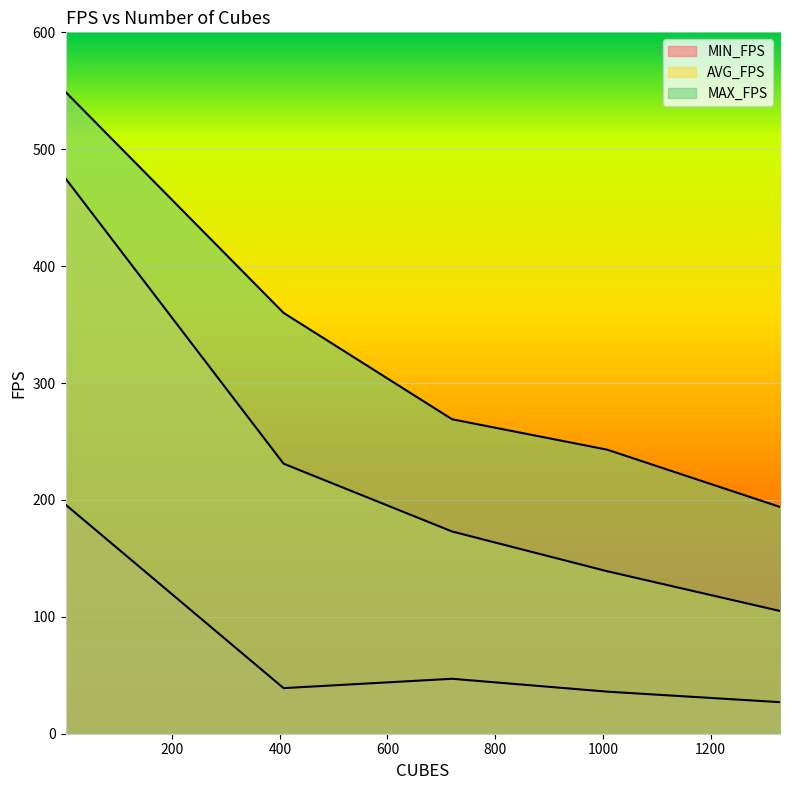

At how many categories does at least one series exceed 374?

1